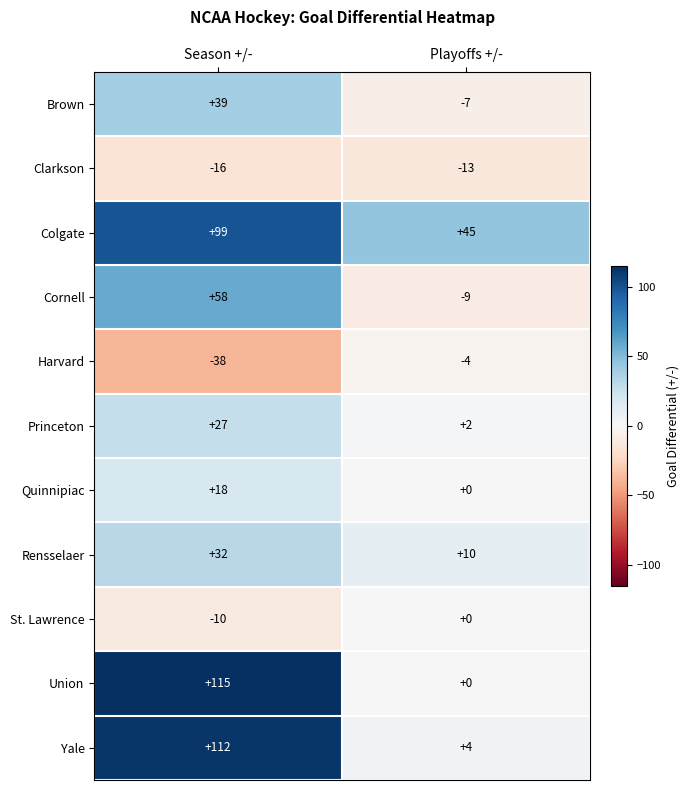

True or false: Quinnipiac has a value of -9 at Playoffs +/-.

False